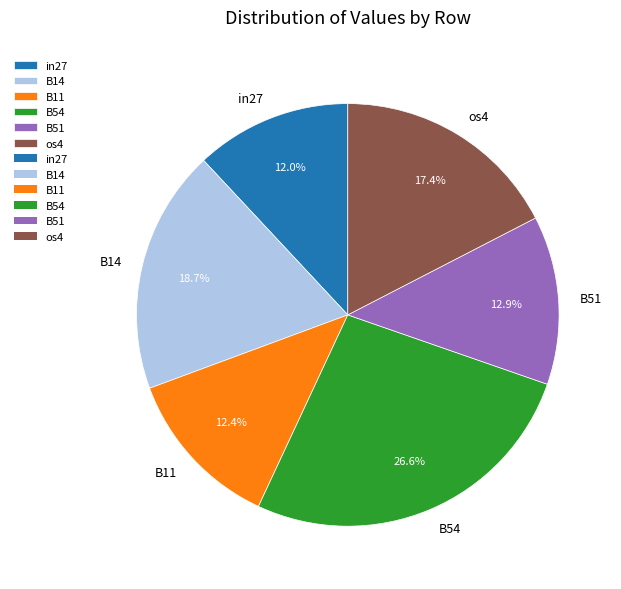

What percentage is NOT represented by B54?

73.4%